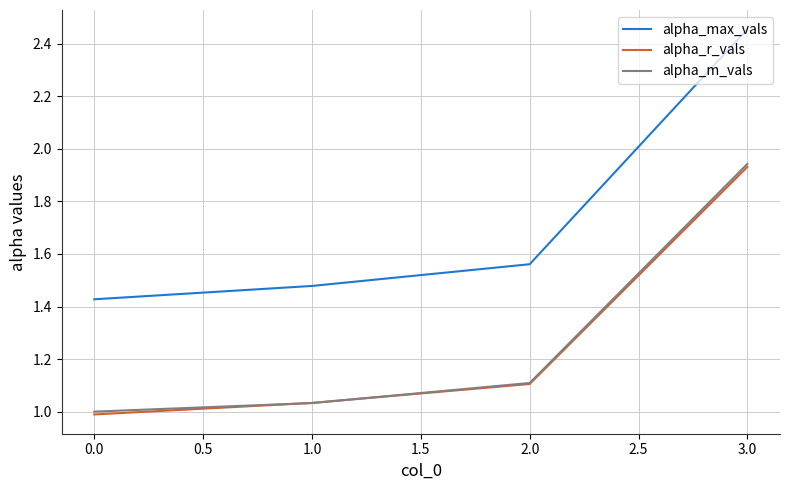

What is the sum of the alpha_r_vals values at 0.0 and 1.0?

2.0